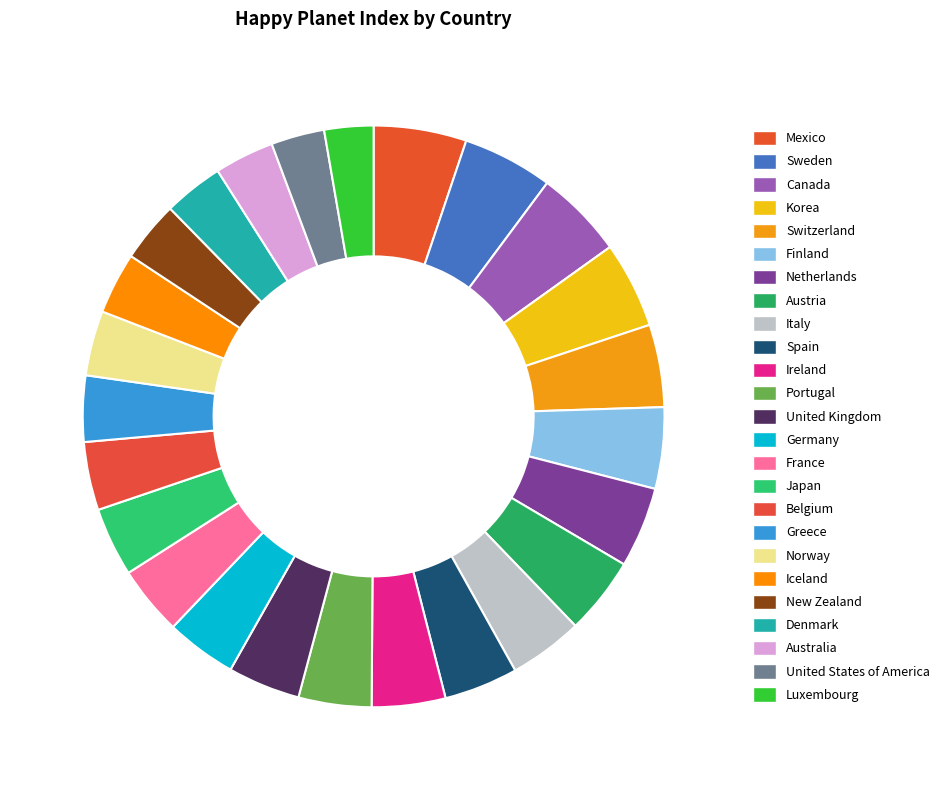

What percentage is NOT represented by Canada?

95.1%